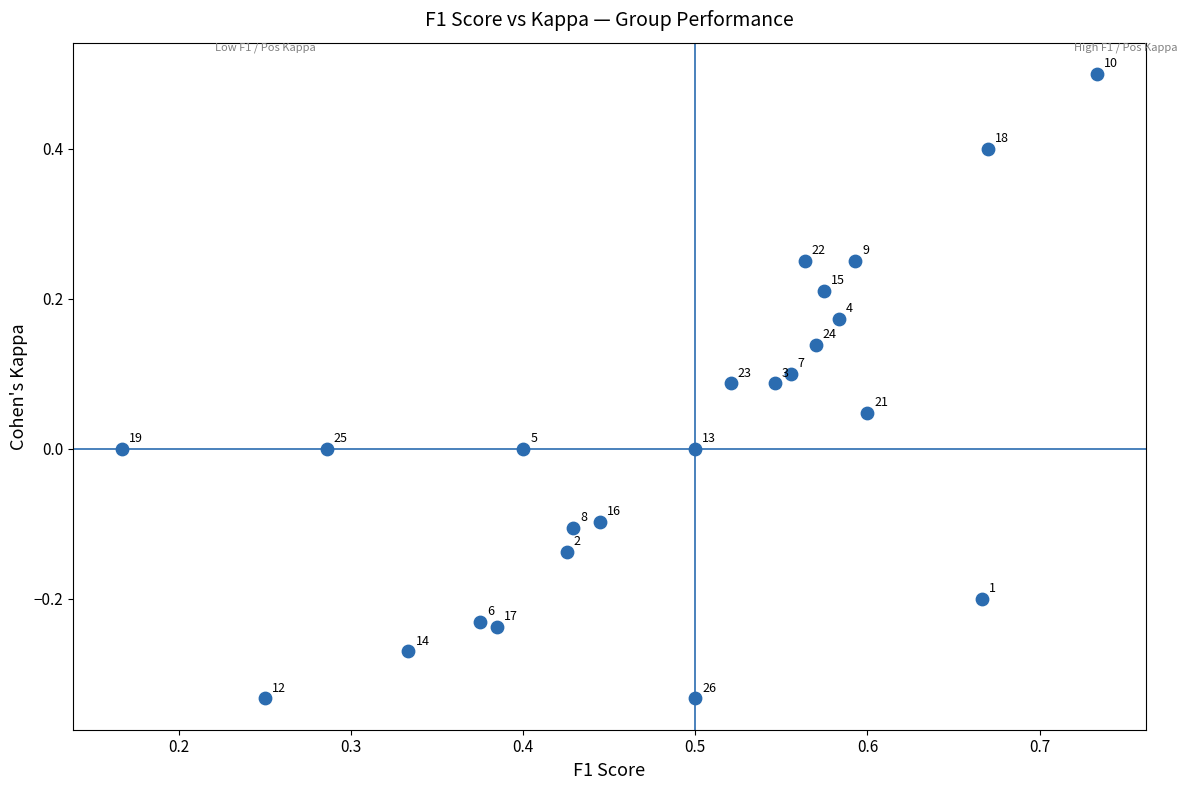

What is the range of X values (max minus min)?

0.6